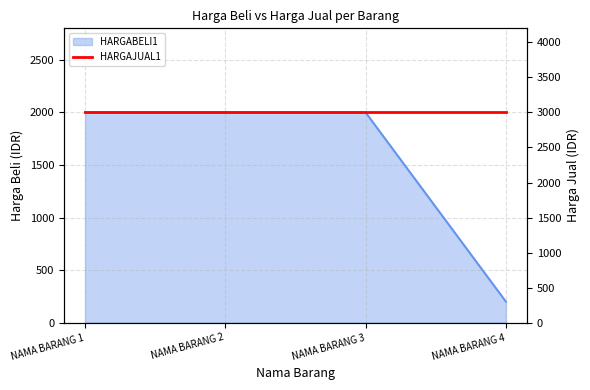

Which category has the highest value across all series?

NAMA BARANG 1